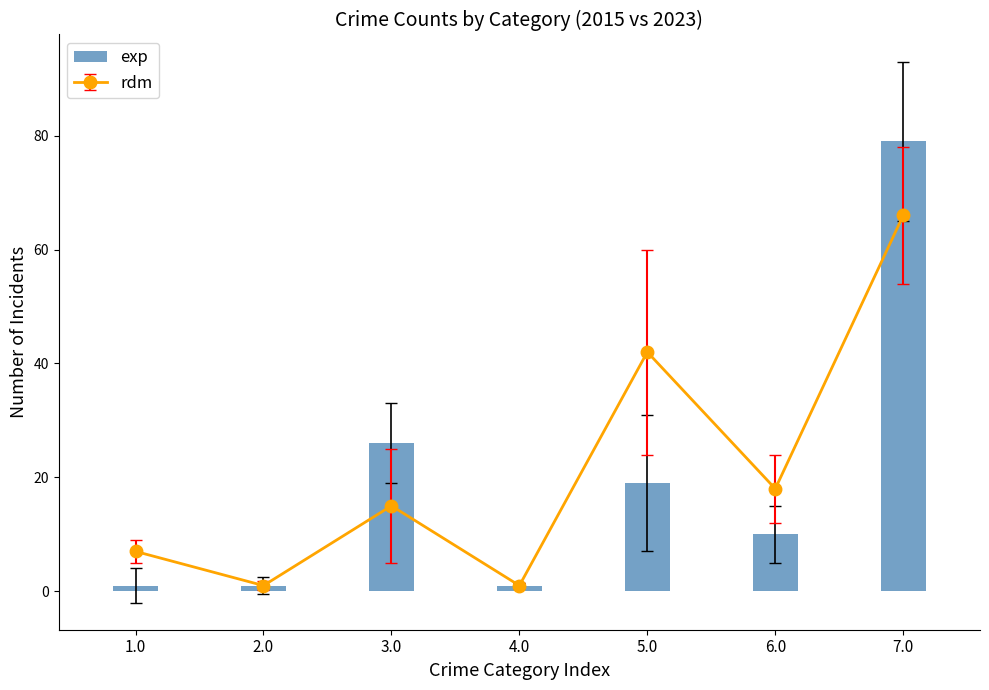

The value at 7.0 is 79. True or false?

True